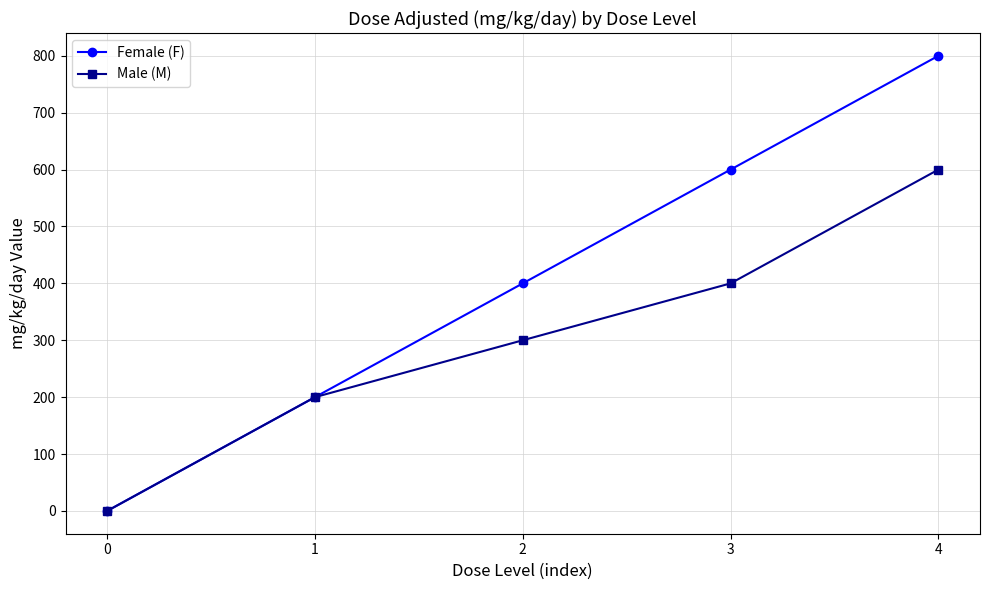

How many positive values does the Male (M) series have?

4